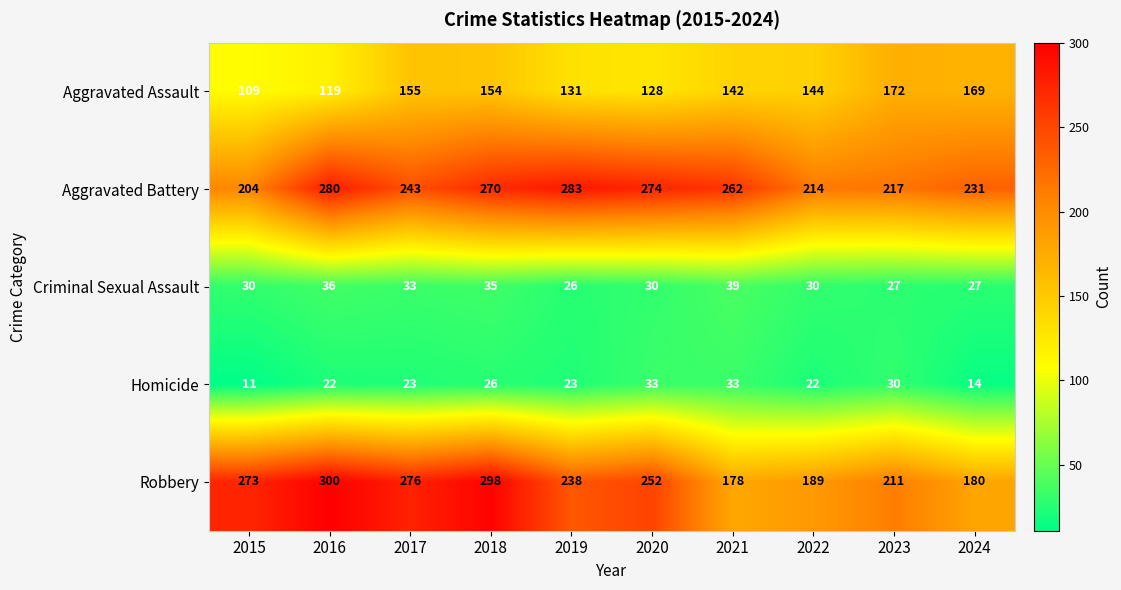

How many data points in Robbery are less than 252?

5